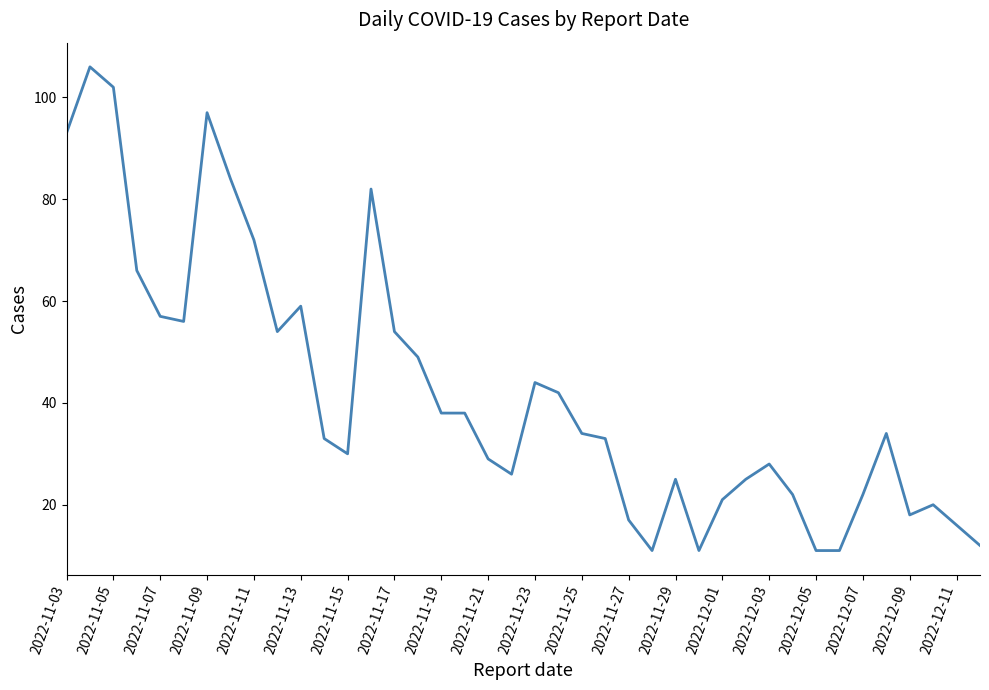

What is the smallest value displayed?

11